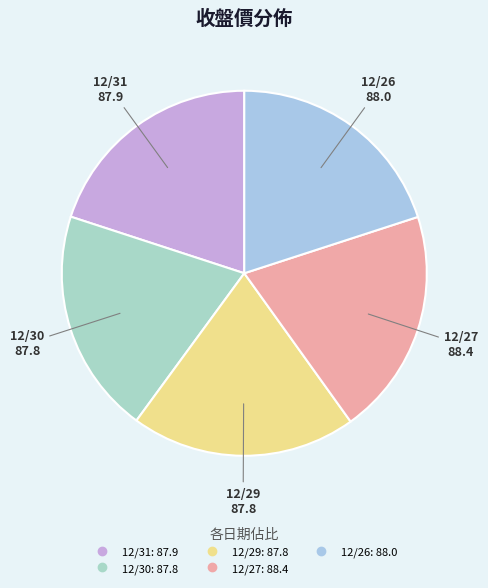

Is there a majority slice in this chart?

No